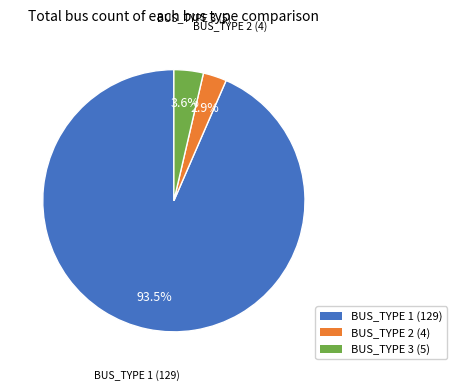

Count the number of slices in the pie.

3